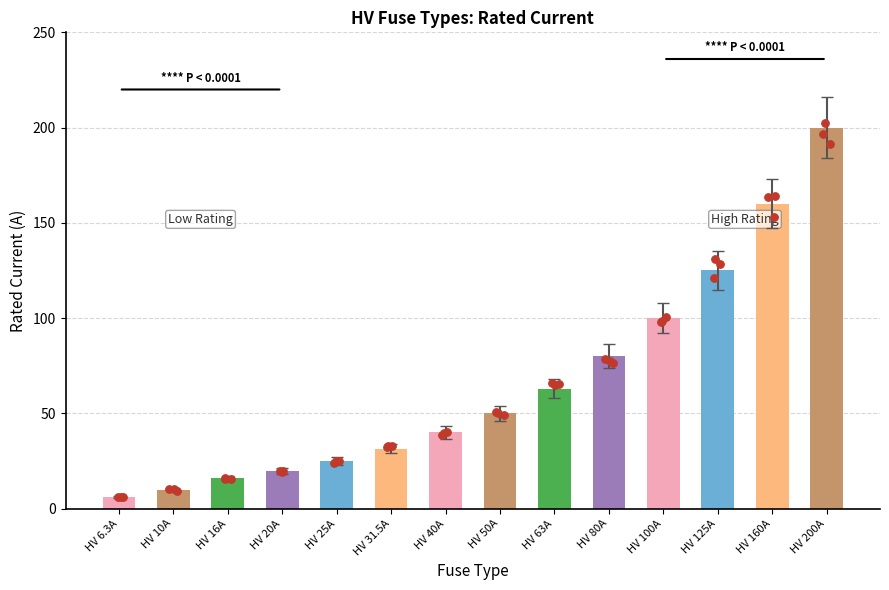

Which has a higher value, HV 80A or HV 40A?

HV 80A